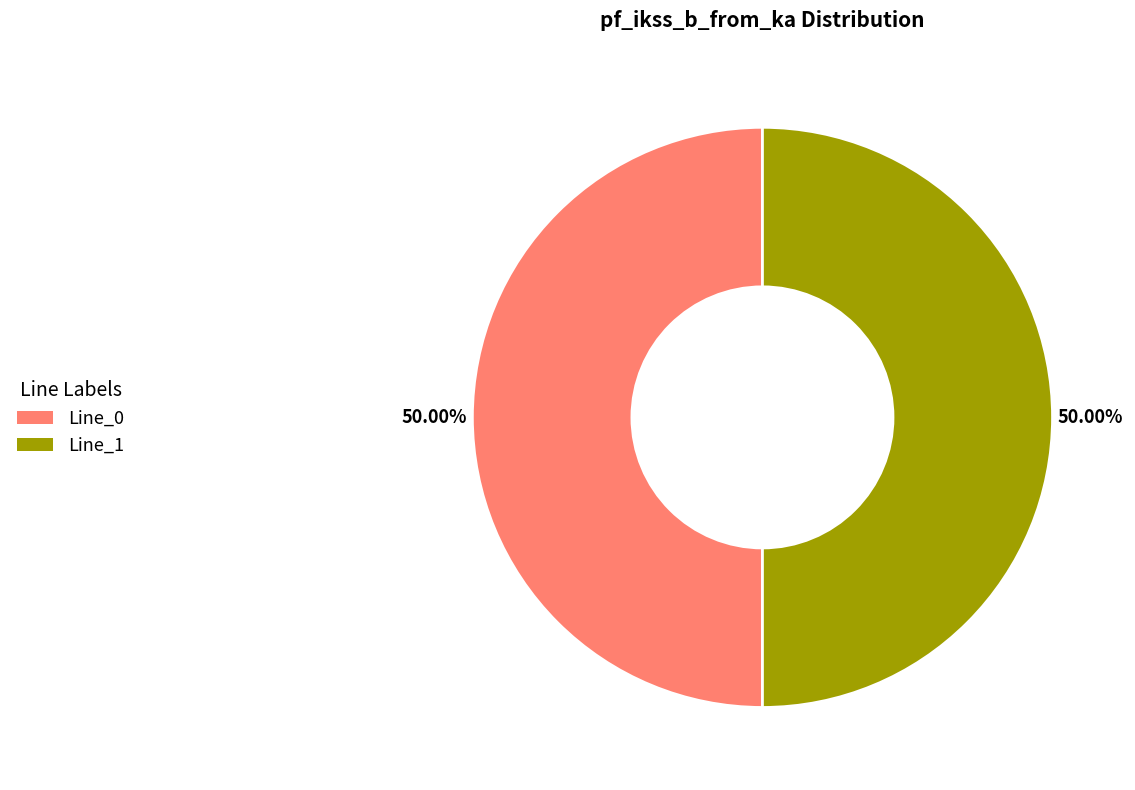

How many slices are in this pie chart?

2